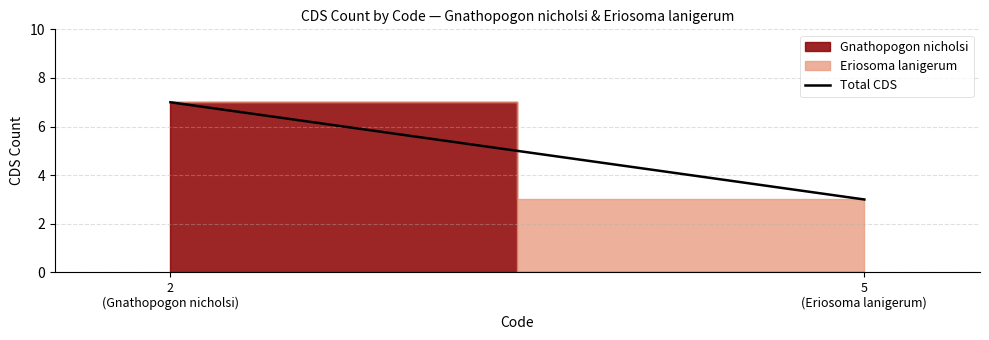

What is the ratio of the value at 5
(Eriosoma lanigerum) to the value at 2
(Gnathopogon nicholsi)?

0.4